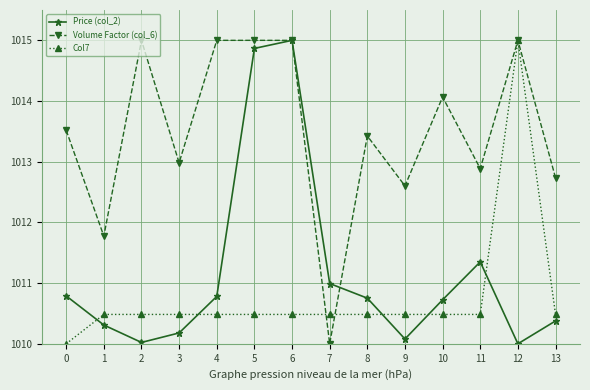

What is the value of the Col7 point at the 14th from the left?

1010.5